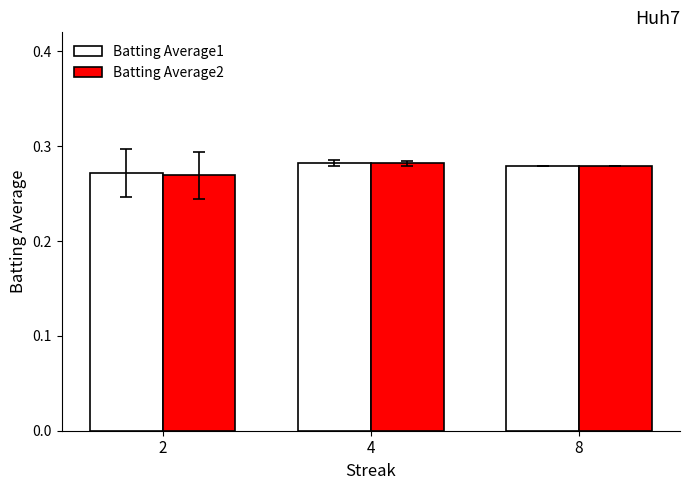

How many Batting Average2 values are between 0 and 1?

3